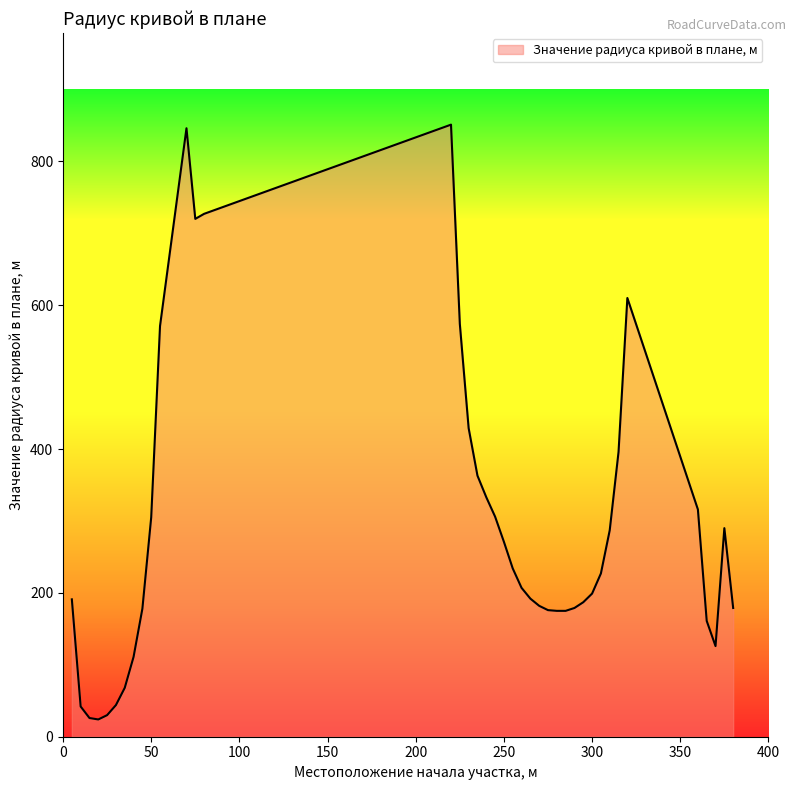

What is the maximum value shown in the chart?

851